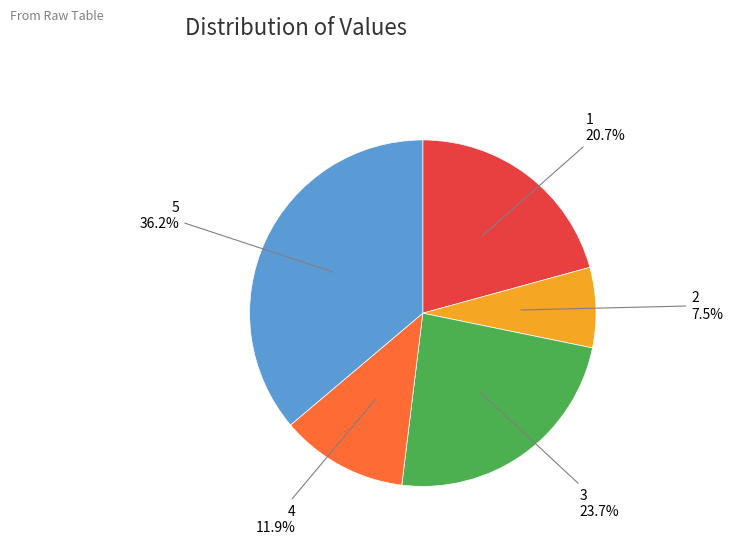

How many segments does this pie chart have?

5